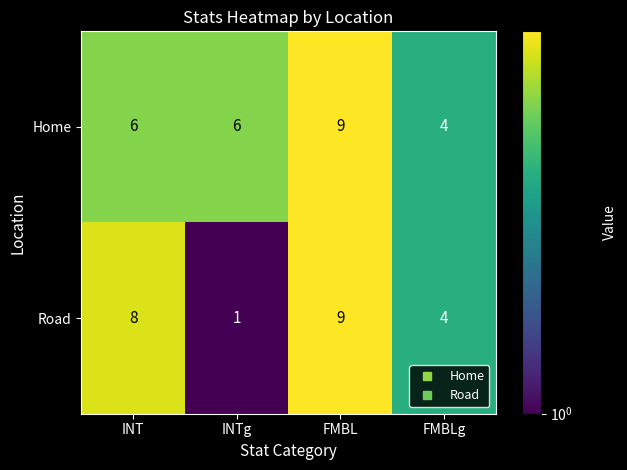

What is the total value across all series at INT?

14